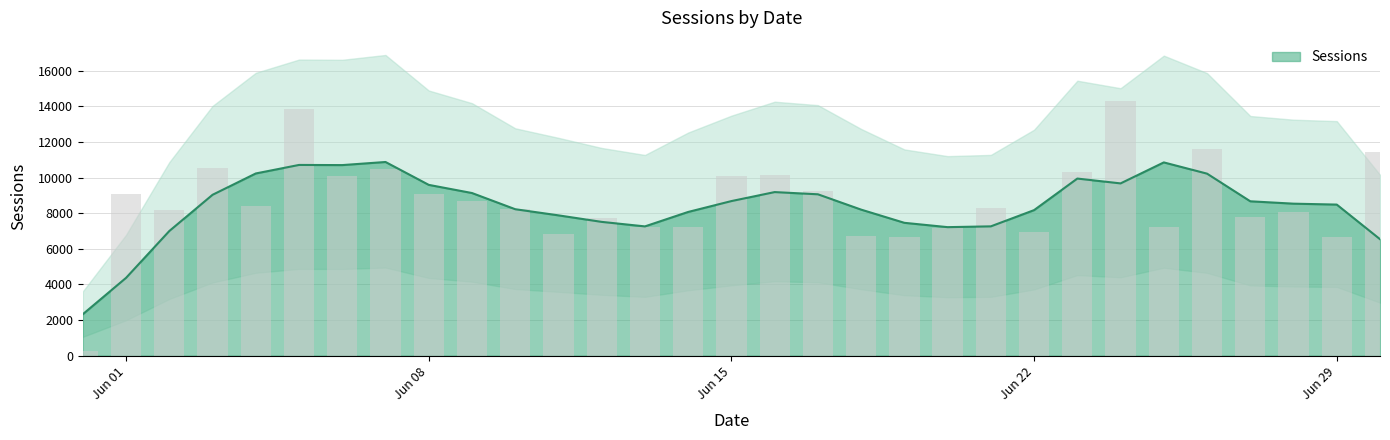

At which label is the value closest to 7270?

2020-06-13